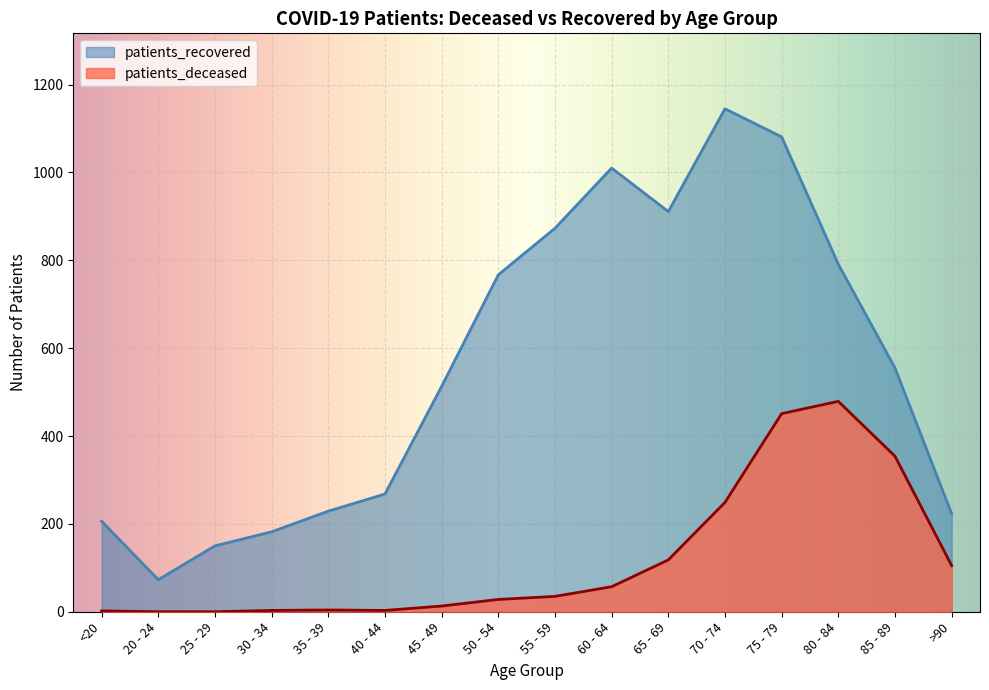

What is the sum of the patients_deceased values at >90 and 45 - 49?

118